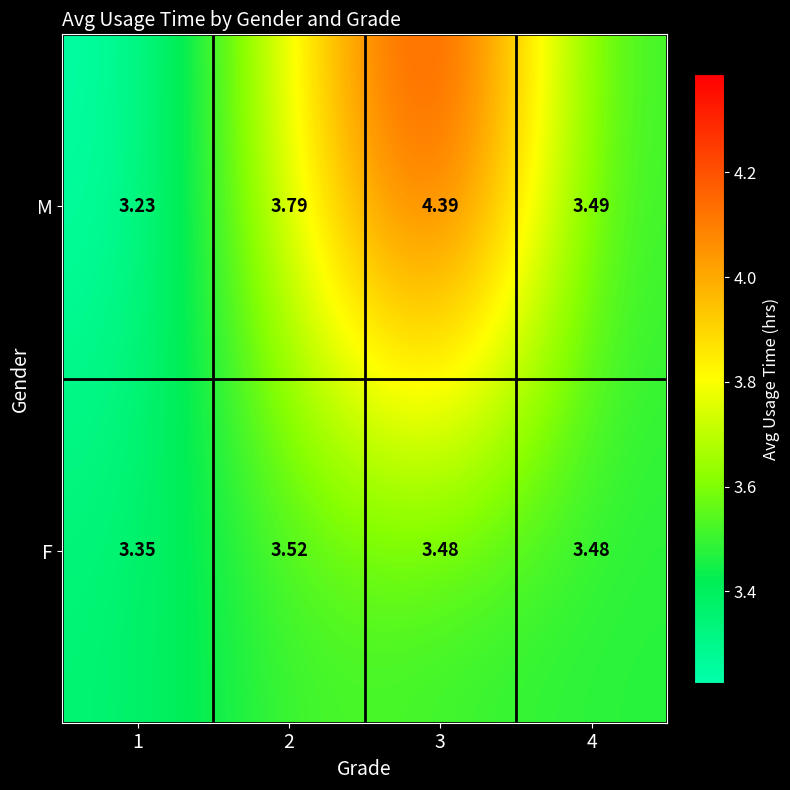

Rank the series by their average value, from highest to lowest.

M, F